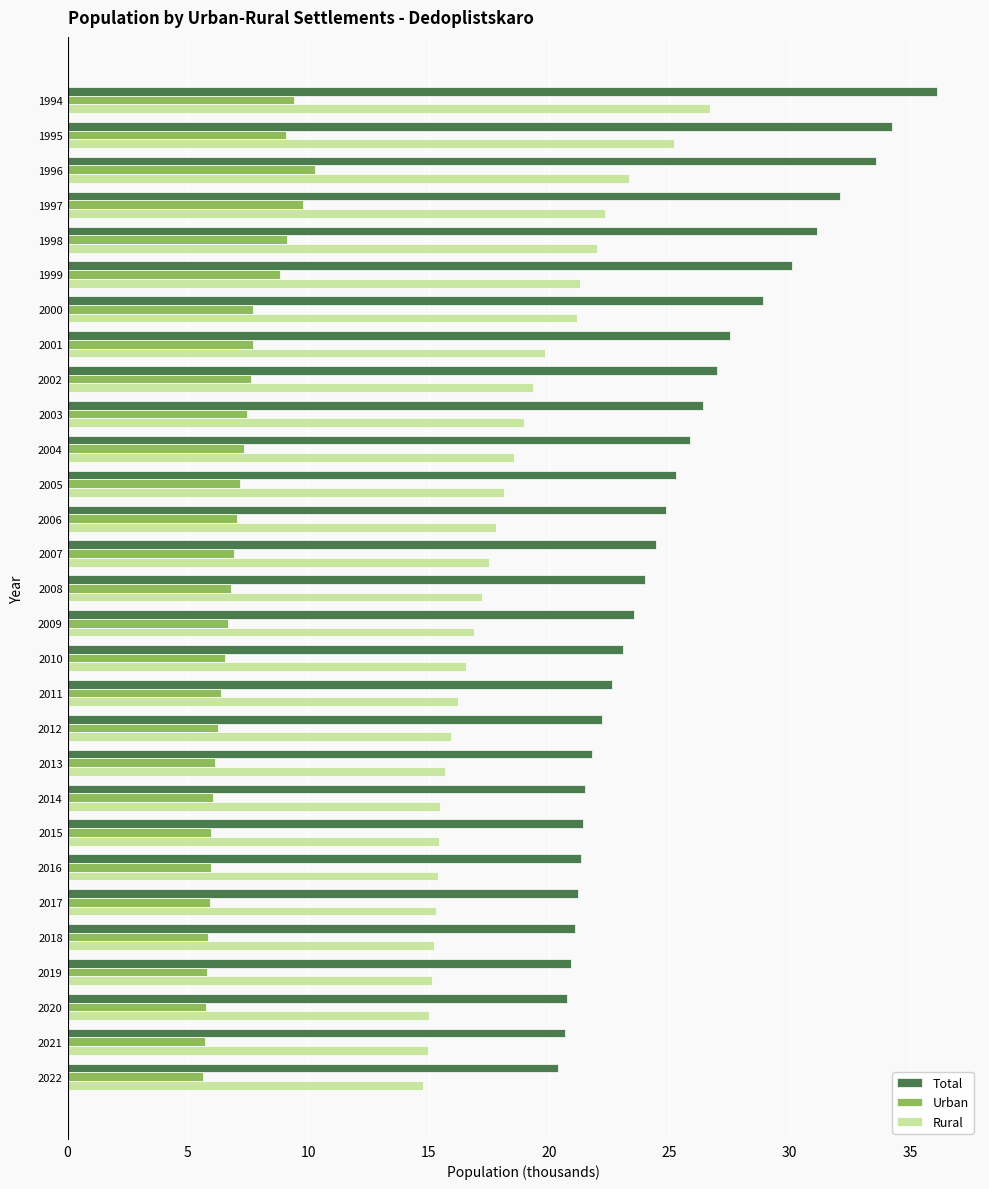

List the series in order of their peak value, lowest first.

Urban, Rural, Total